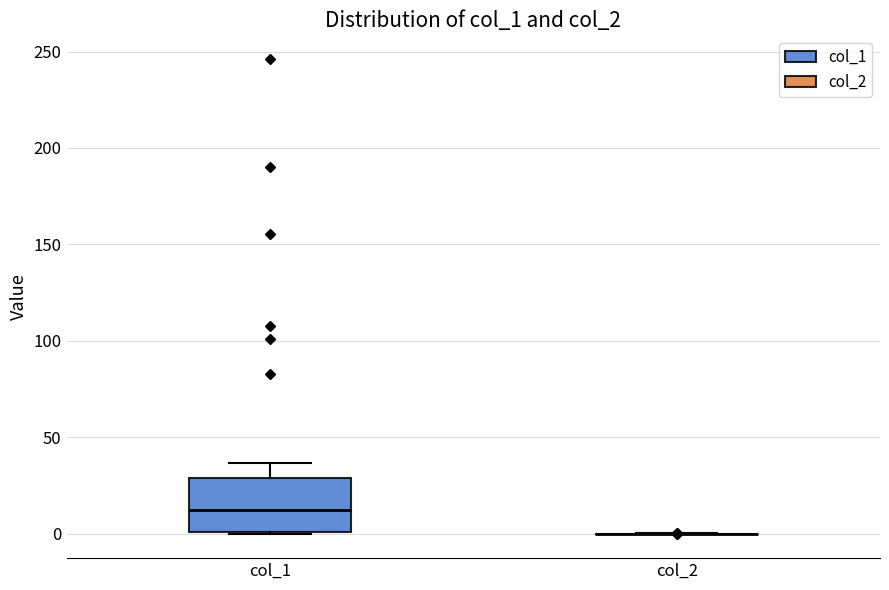

Comparing the boxes themselves (not the whiskers), which one is the tallest?

col_1